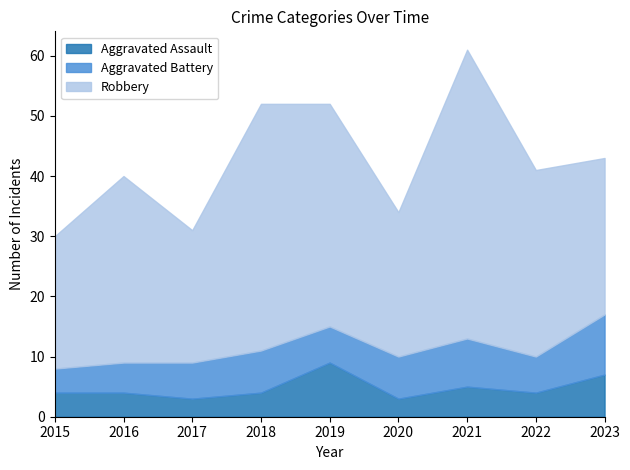

At which category is the sum across all series the highest?

2021